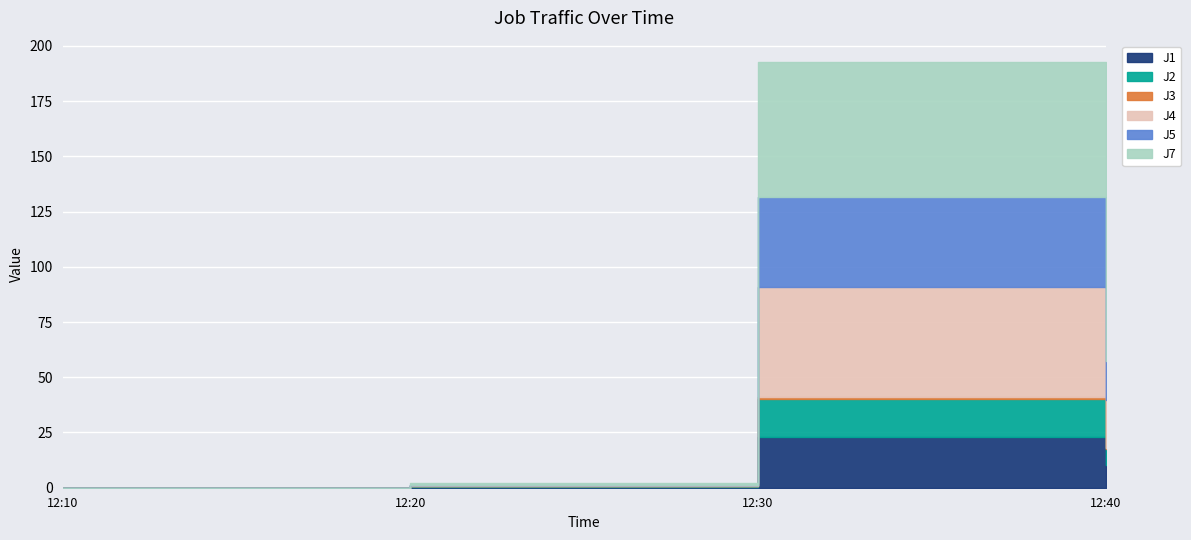

Reading left to right, list all the values displayed in this chart.

J1: 0.0	0.5	23.1	10.1
J2: 0.0	0.3	17.2	7.5
J3: 0.0	0.2	0.9	0.5
J4: 0.0	0.4	49.6	21.5
J5: 0.0	0.1	40.9	17.7
J7: 0.0	0.6	61.0	34.1